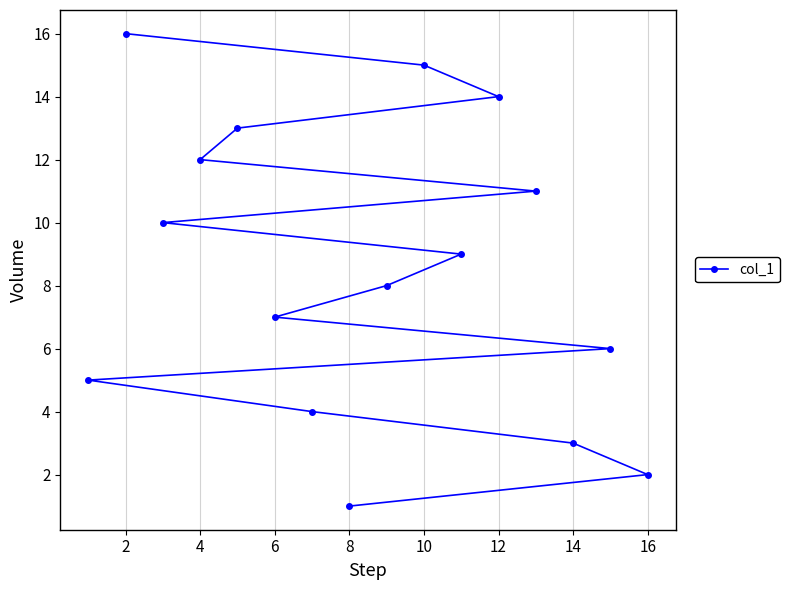

Approximately how many times larger is the value at 14 compared to 16?

1.5